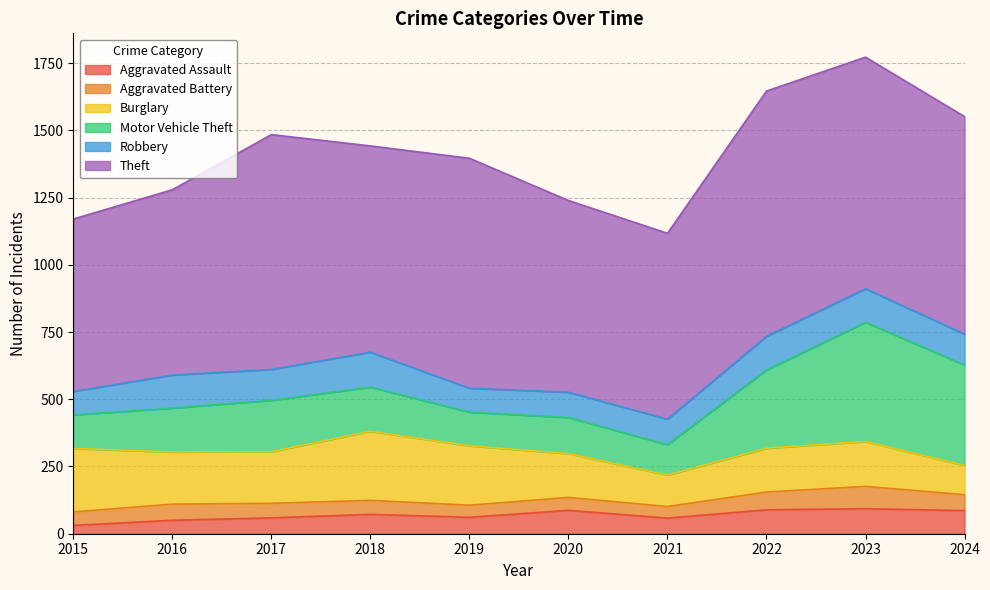

Between 2015 and 2024, which series saw the biggest shift?

Motor Vehicle Theft